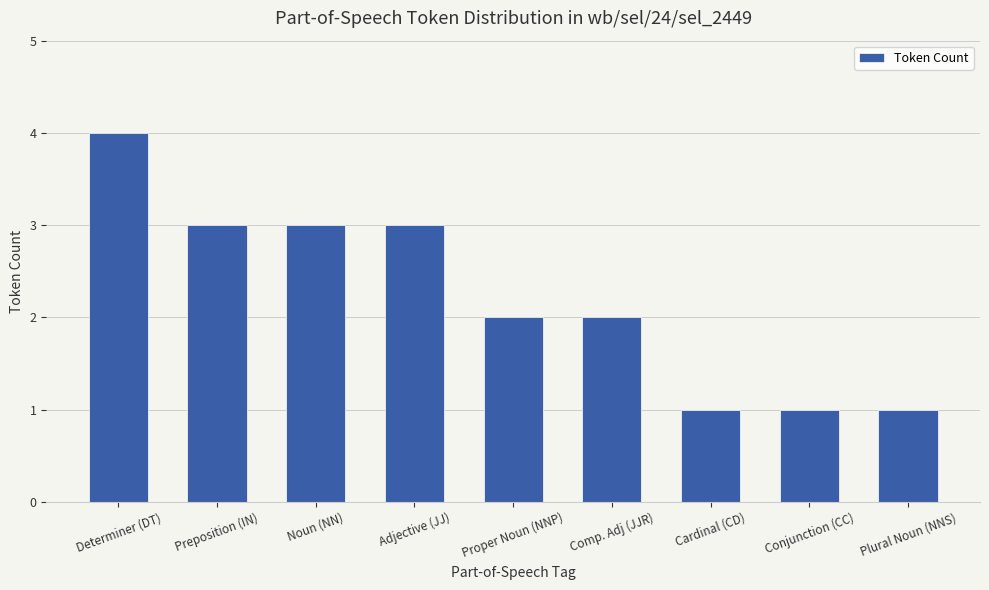

Which label corresponds to the largest value in the chart?

Determiner (DT)